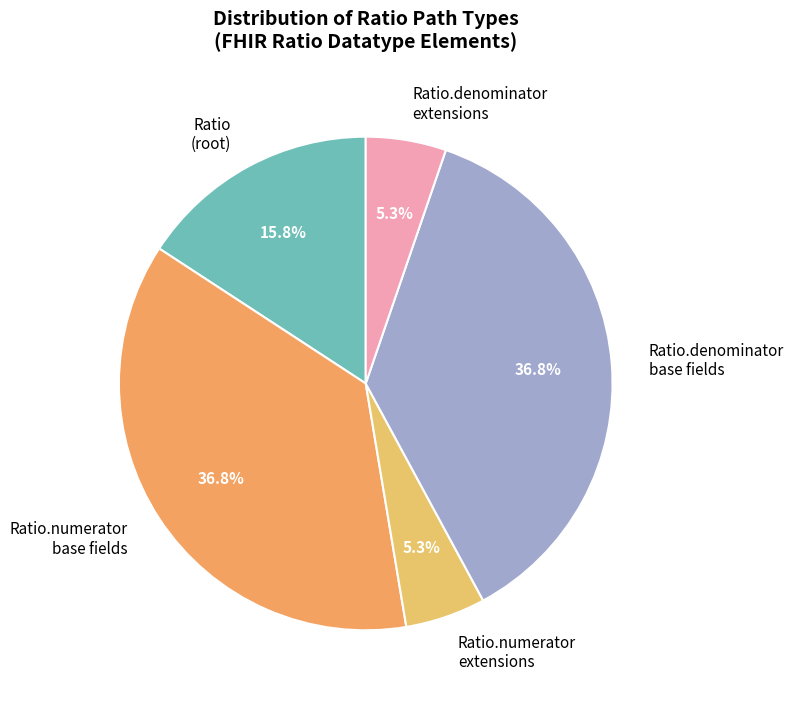

Count the number of slices in the pie.

5